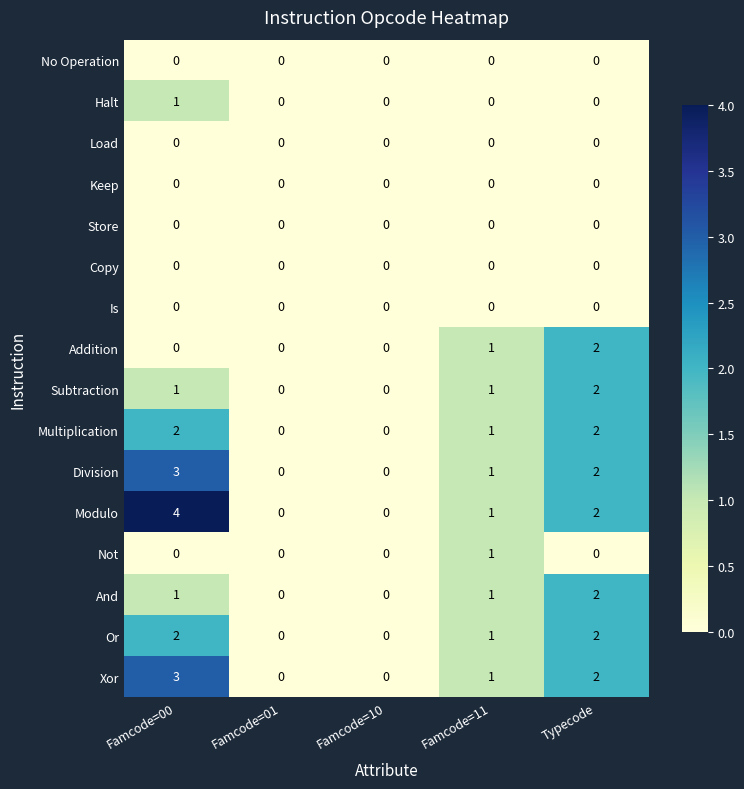

What is the greatest value displayed?

4